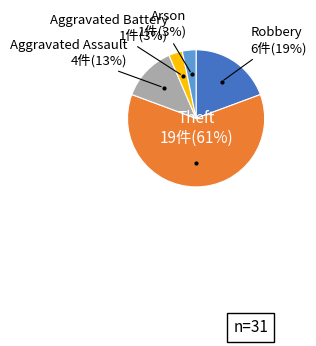

To the nearest percent, what is the average slice percentage?

20%